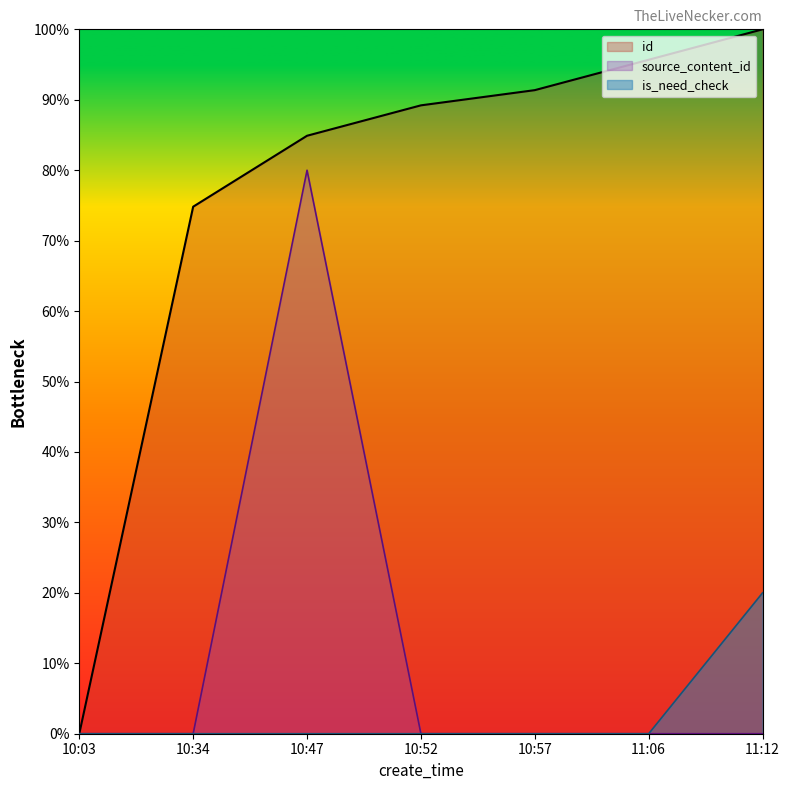

How many lines are shown in the chart?

3